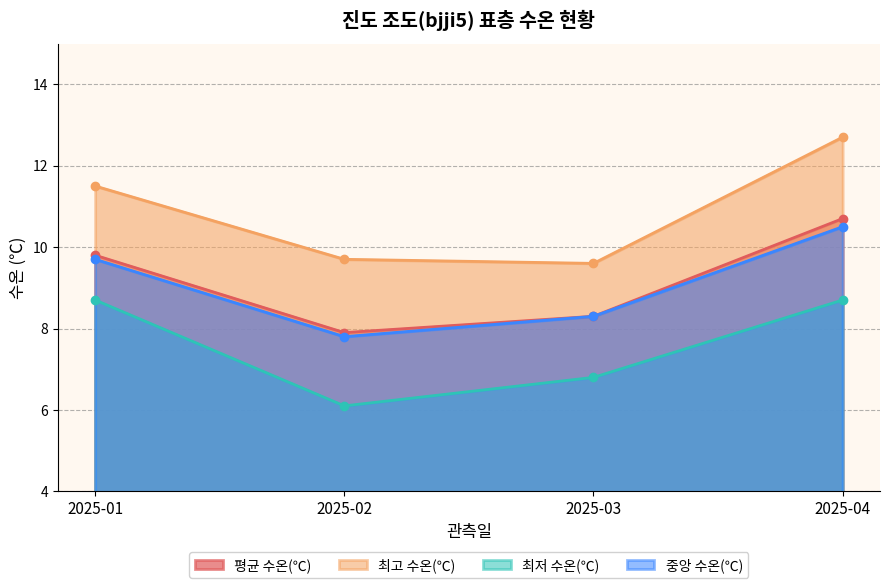

What is the sum of all 중앙 수온(℃) values?

36.3